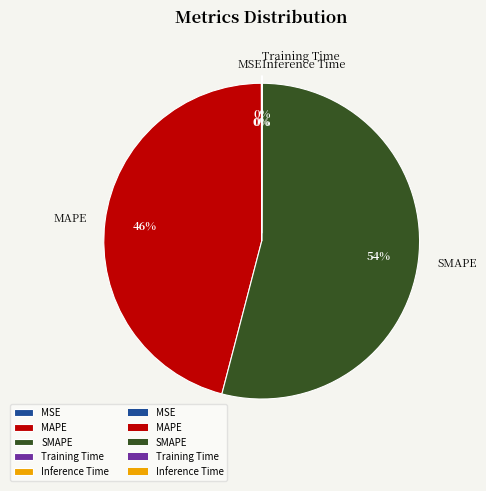

What is the largest slice in the pie chart?

SMAPE